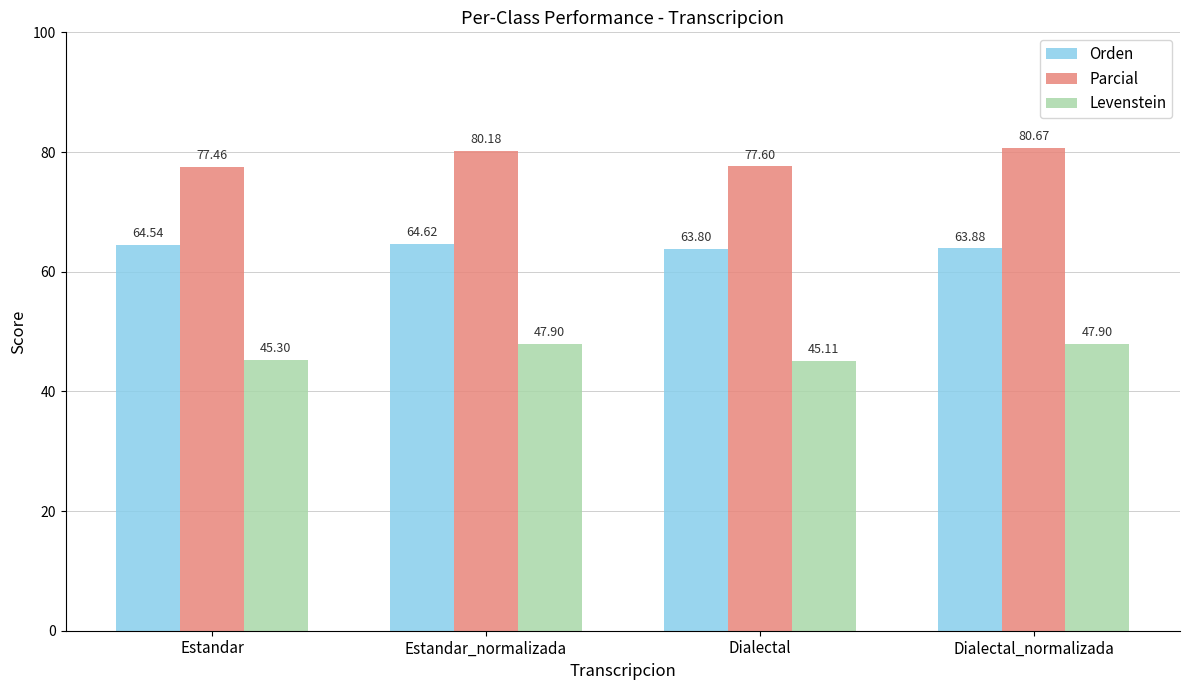

What is the smallest value displayed?

45.1